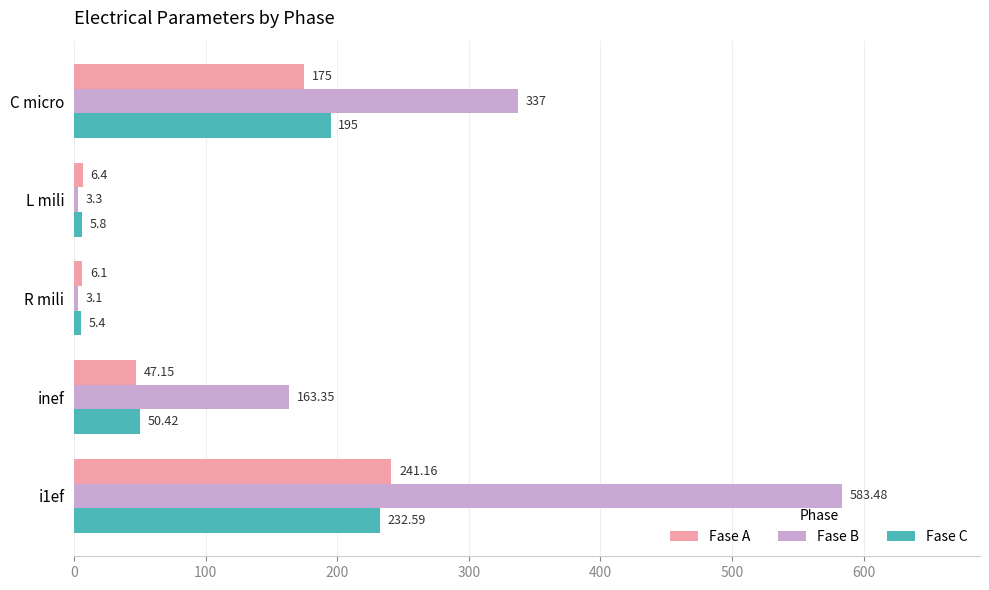

Which series has the largest range (max minus min)?

Fase B